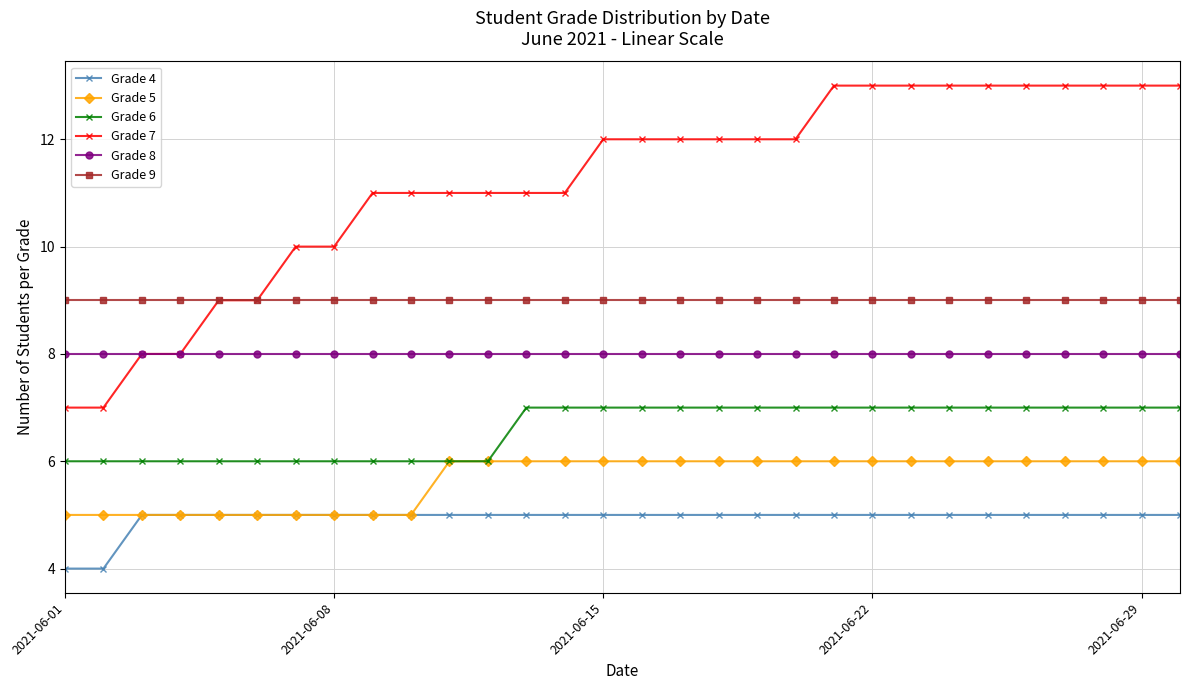

Which series has the largest range (max minus min)?

Grade 7